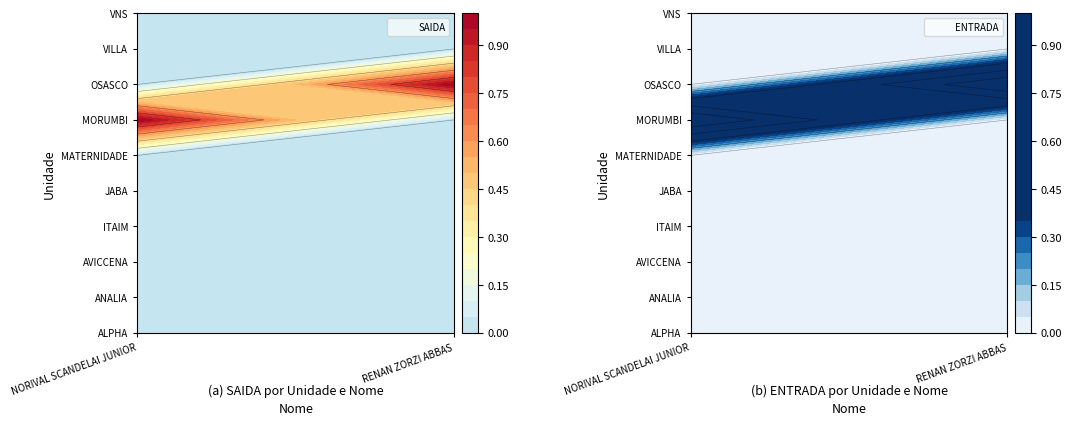

What is the difference between the highest and lowest values at 1?

1